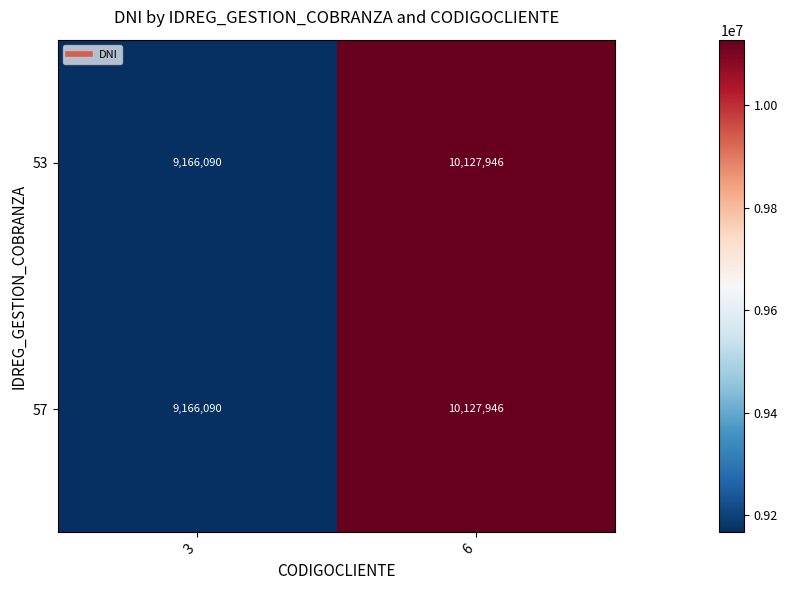

Is it true that 53 equals 15885746 at 3?

False